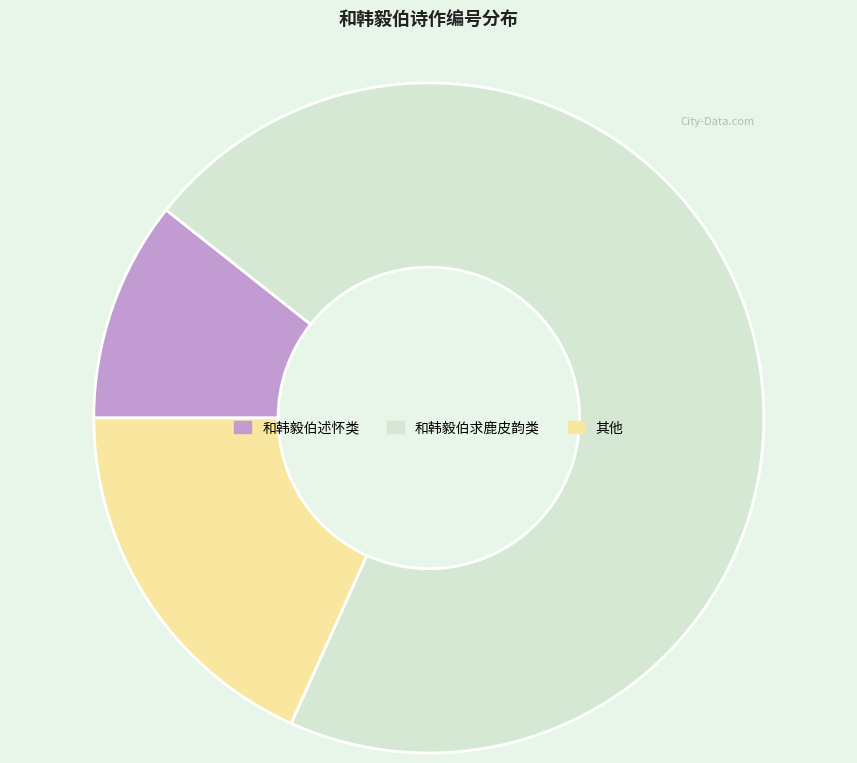

Rank the categories by value from highest to lowest.

和韩毅伯求鹿皮韵类, 其他, 和韩毅伯述怀类